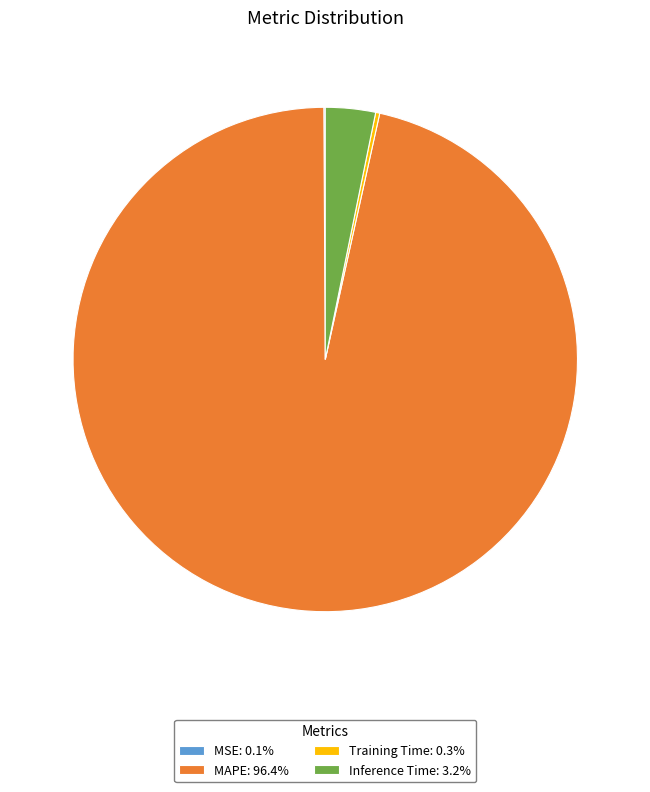

Does any single category account for the majority?

Yes